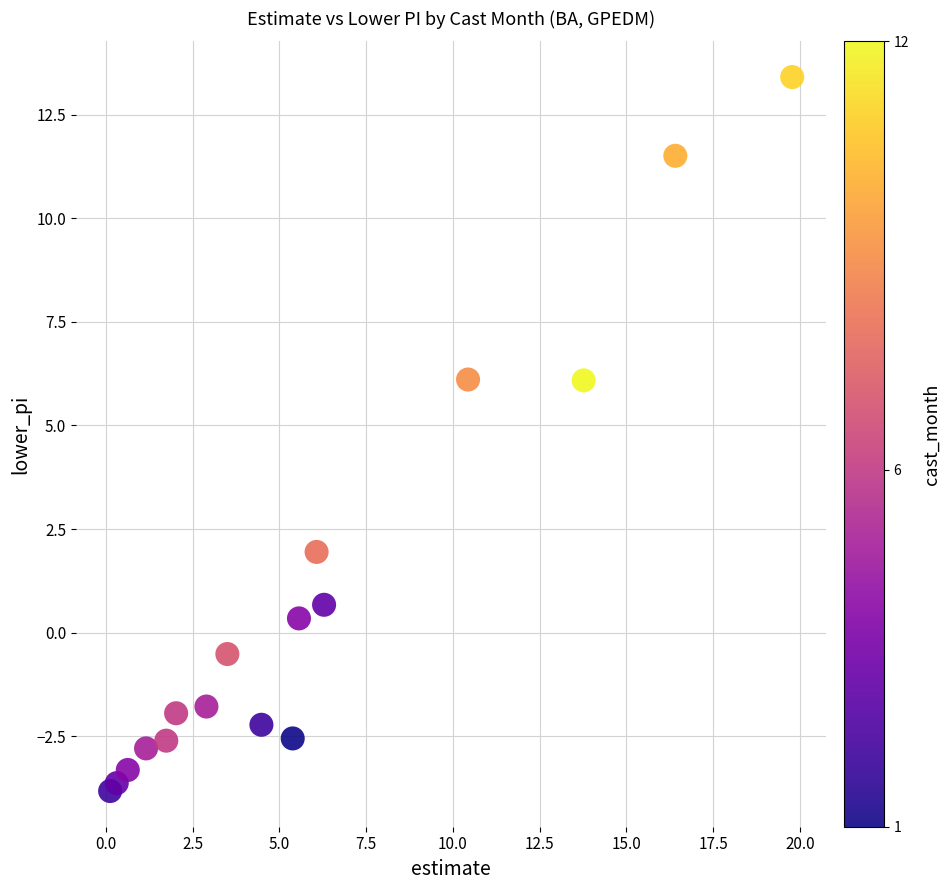

What is the range of X values (max minus min)?

19.7